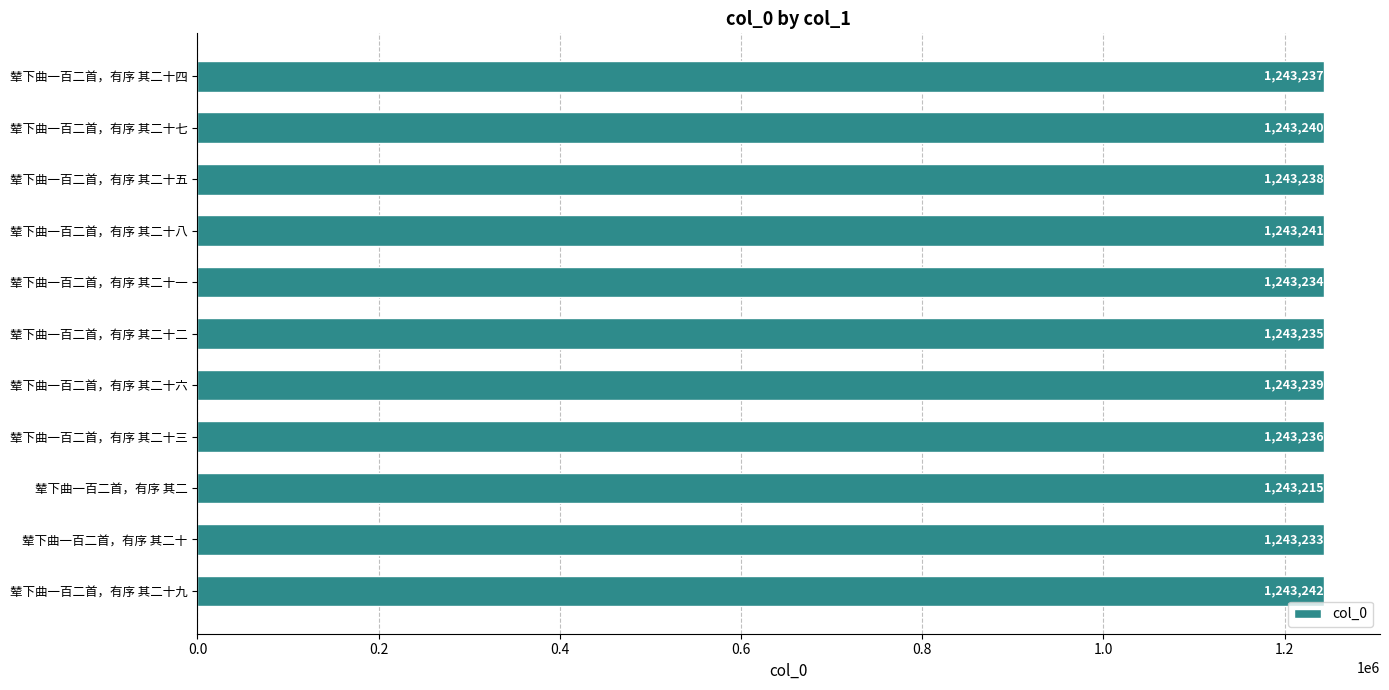

At which label is the value closest to 1243228?

辇下曲一百二首，有序 其二十